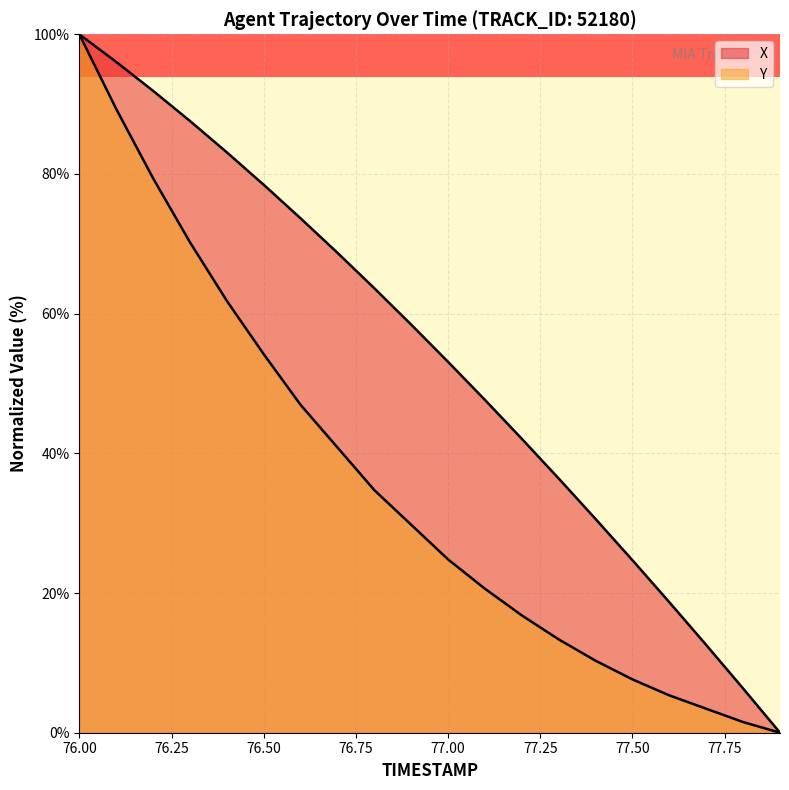

Read the Y value at 77.2.

16.8